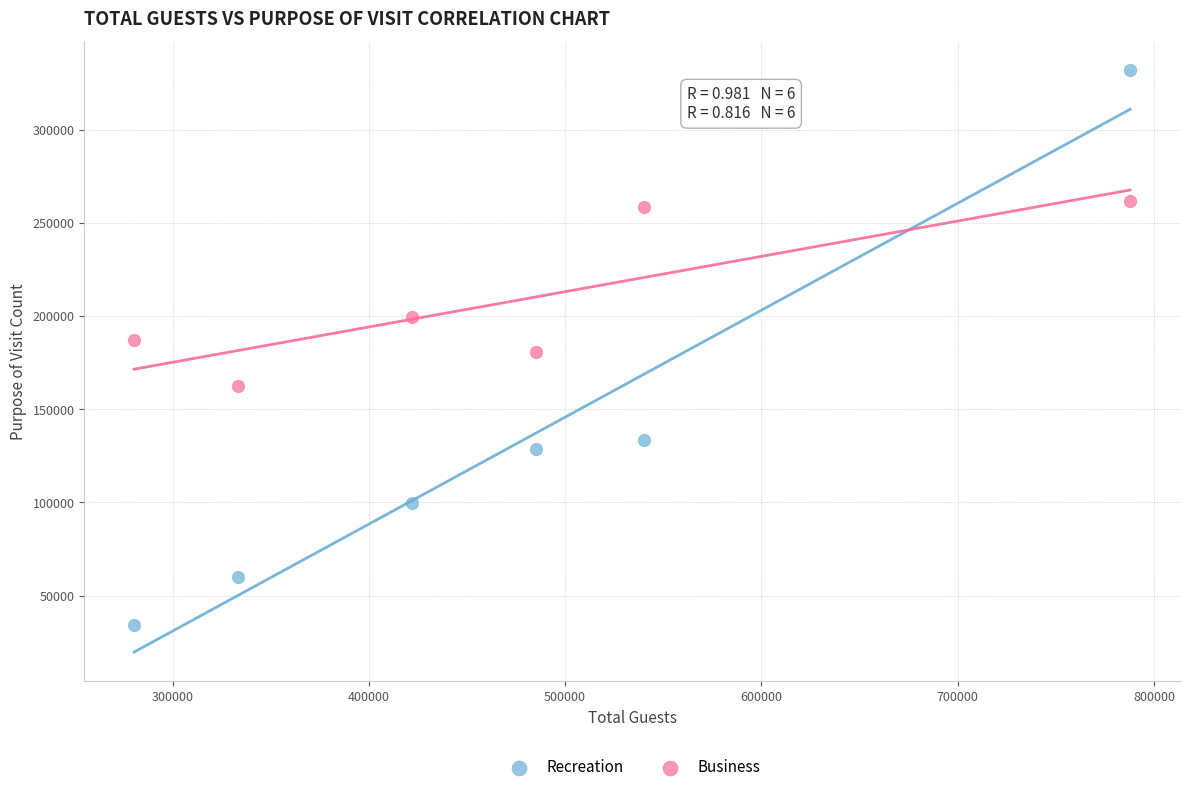

Which series has the widest spread of Y values?

Recreation